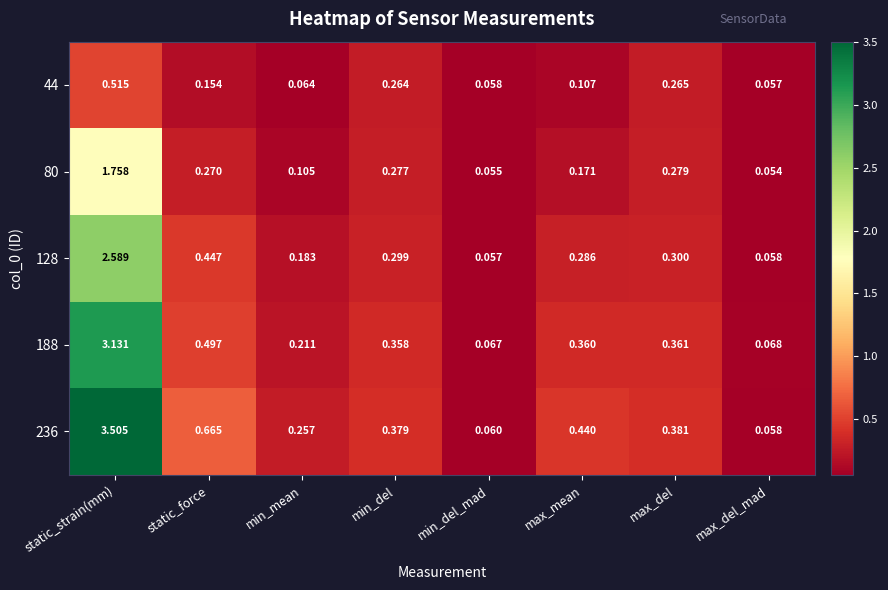

At how many categories does at least one series exceed 1?

1